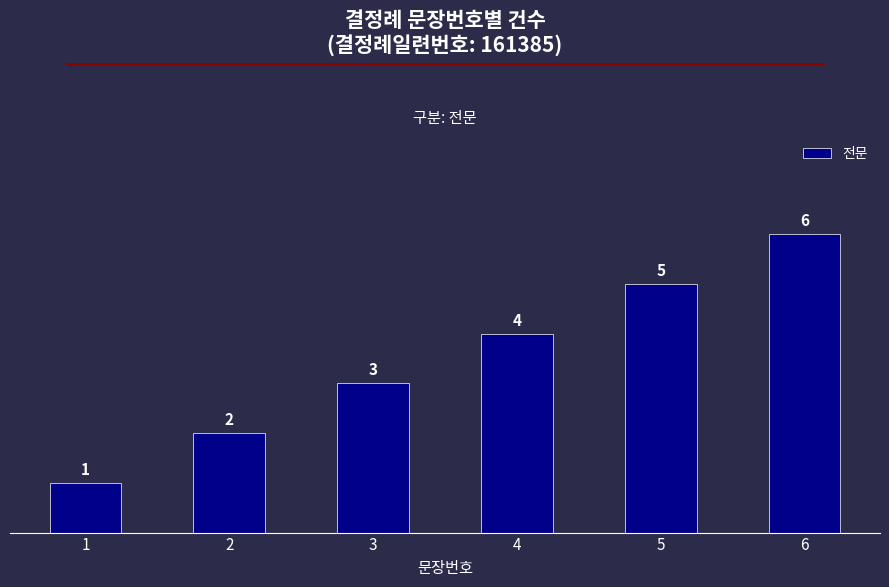

Does the chart contain any negative values?

No